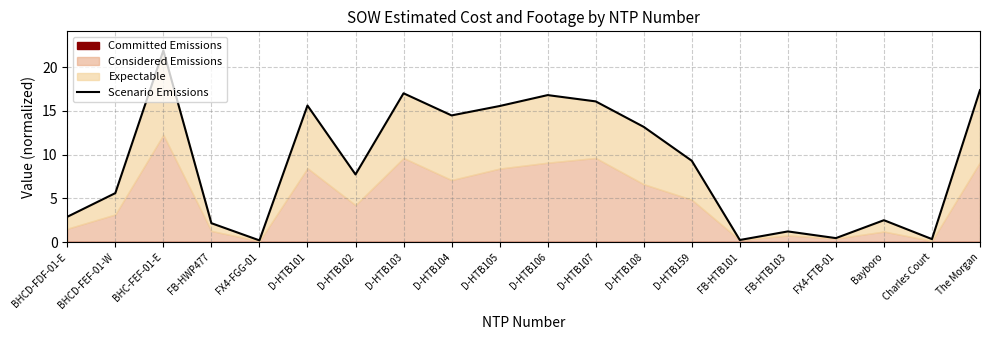

What is the label of the 10th point from the left?

D-HTB105